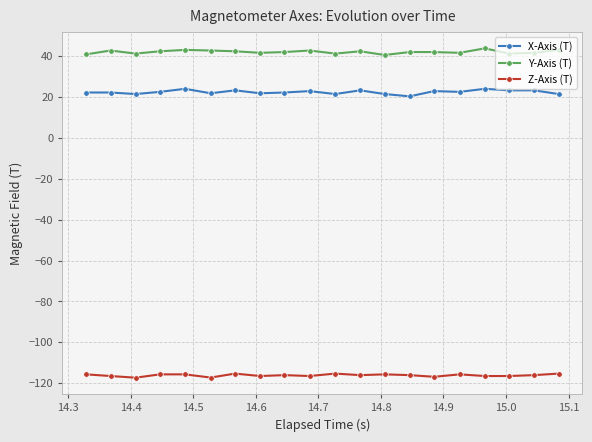

What is the sum of all X-Axis (T) values?

448.6